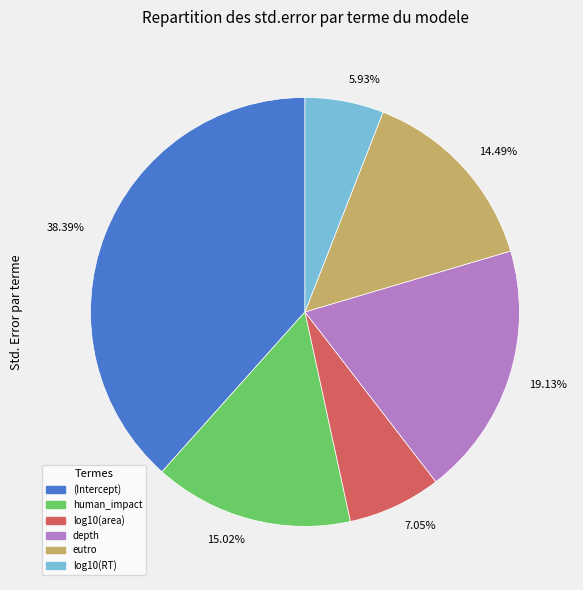

Count the number of slices in the pie.

6